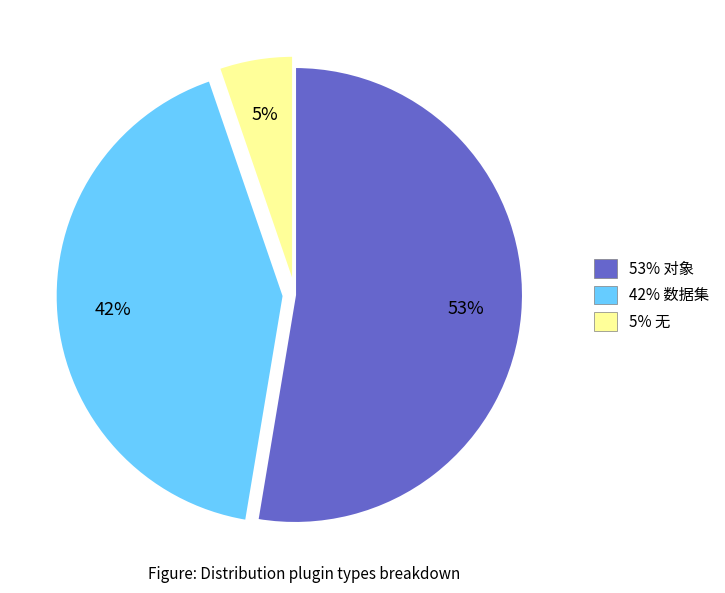

True or false: 53% 对象 accounts for 41% of the total.

False